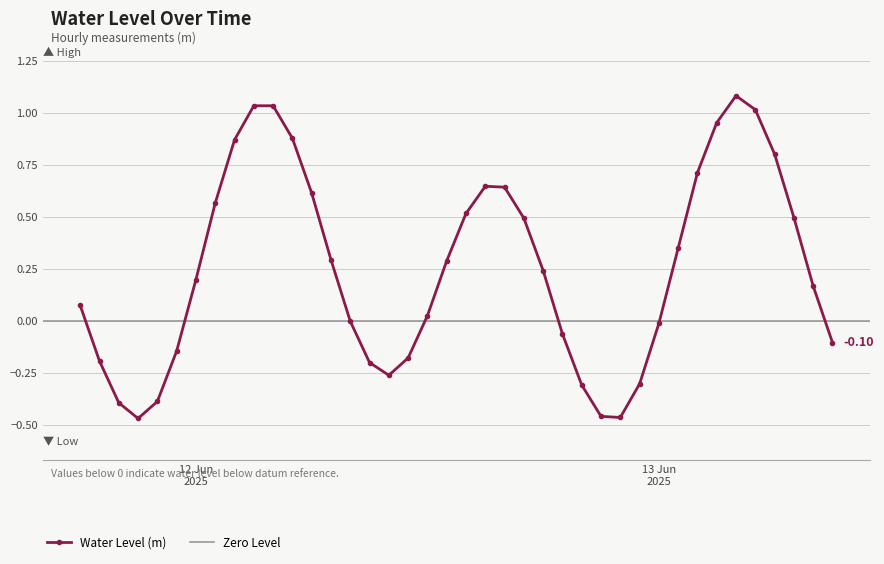

What is the label of the 18th point from the right?

2025-06-12 16:00:00